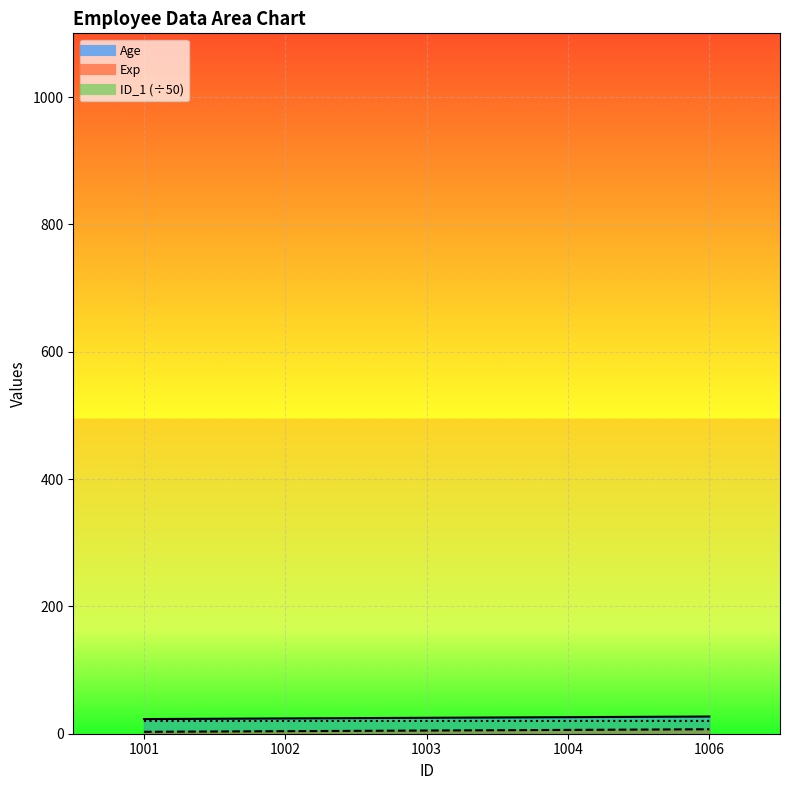

True or false: Age and ID_1 cross at least once.

False